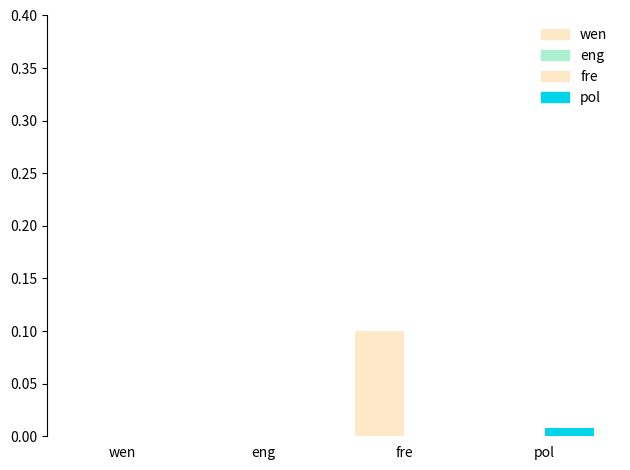

Between pol and eng, which is larger?

pol